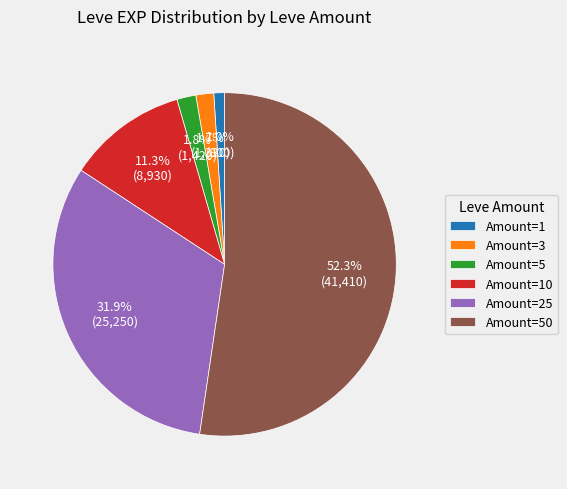

What portion of the pie excludes Amount=5?

98.2%